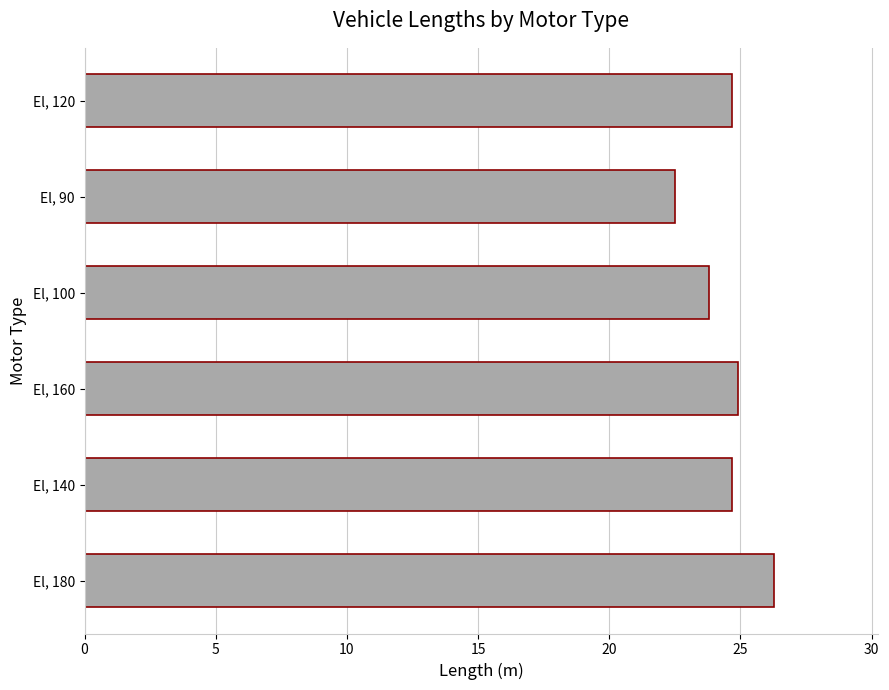

True or false: the data shows 24.9 at El, 160.

True